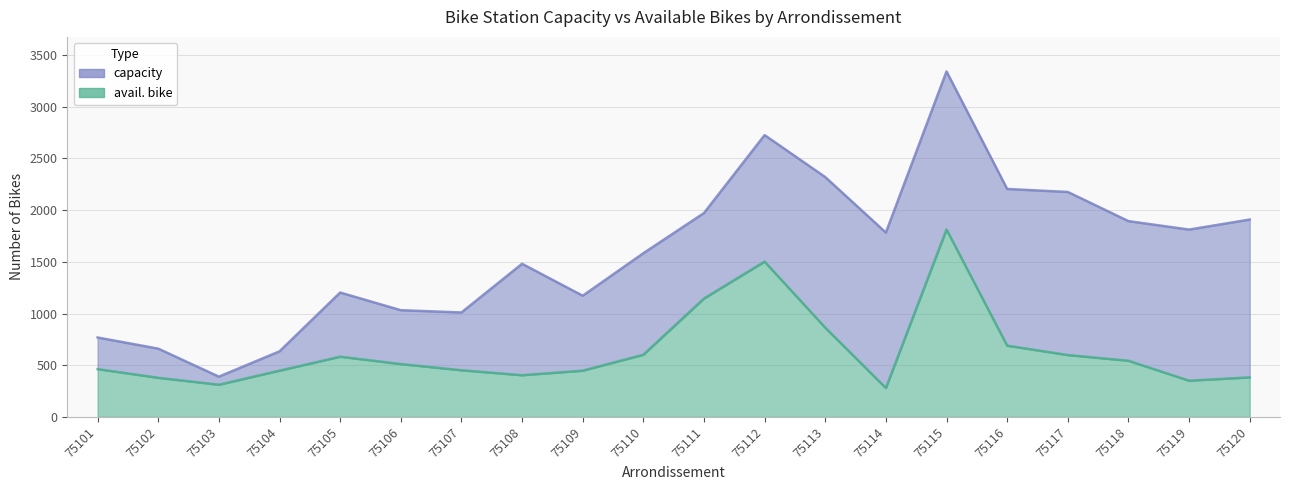

Is the value of capacity at 75114 greater than the value of avail. bike at 75111?

Yes